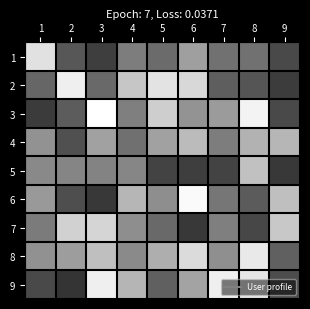

Which series has the largest total across all categories?

8